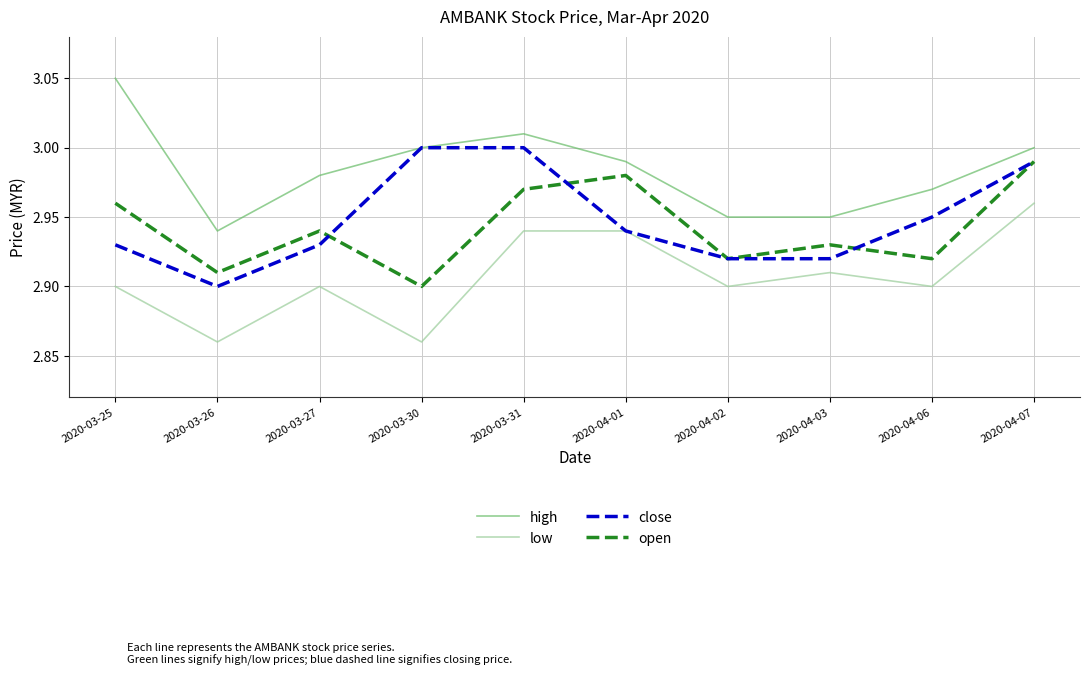

True or false: open and high cross at least once.

False